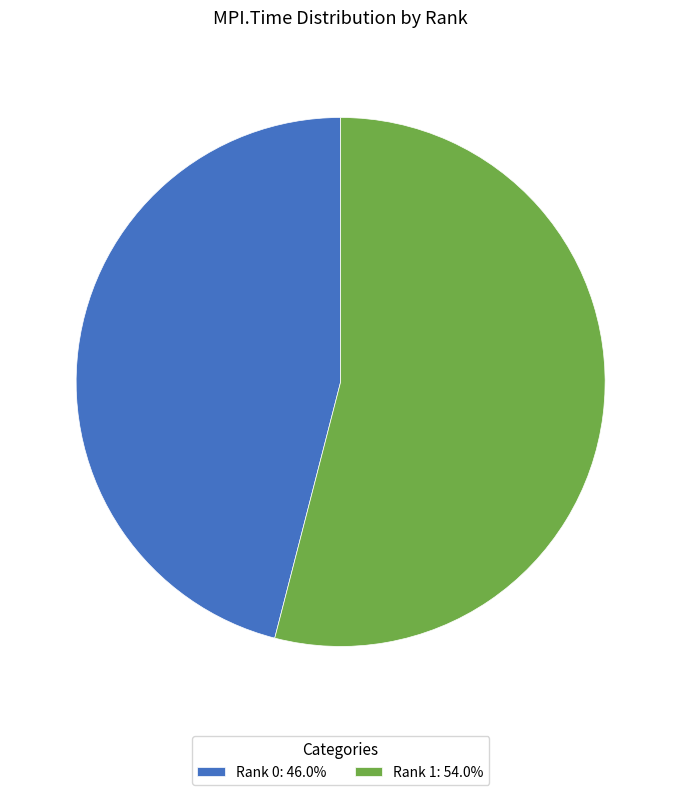

Is there a majority slice in this chart?

Yes